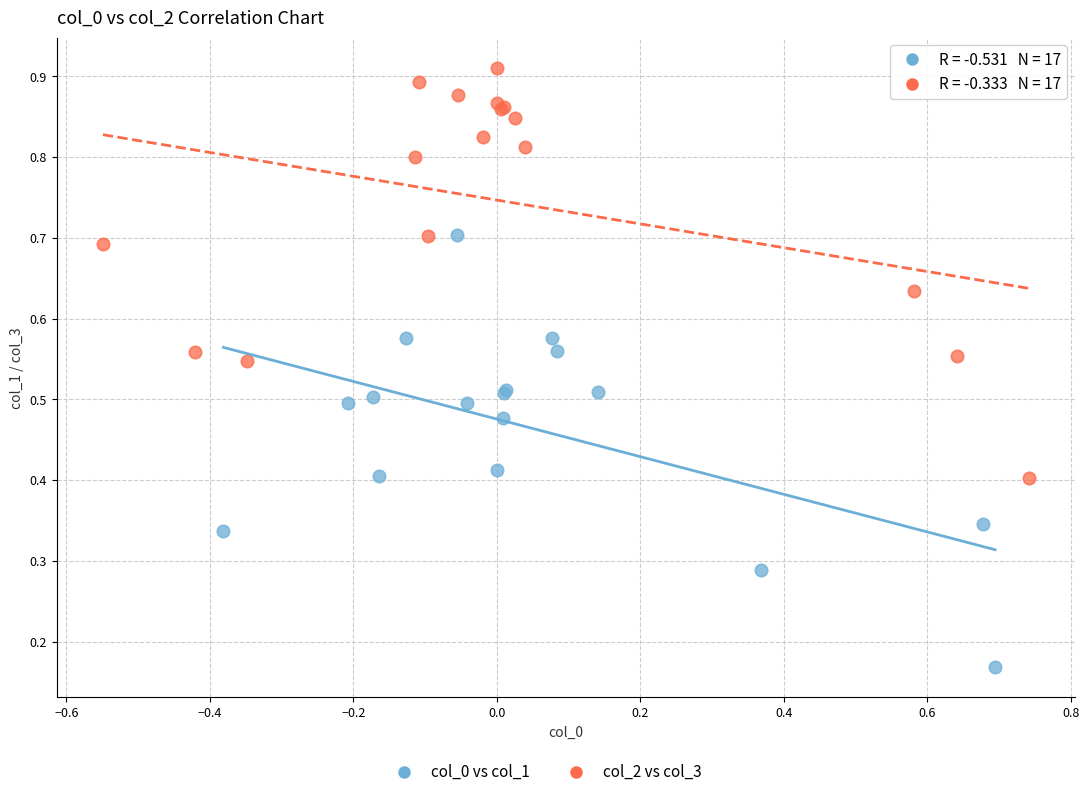

Which series contains the lowest Y value?

col_0 vs col_1